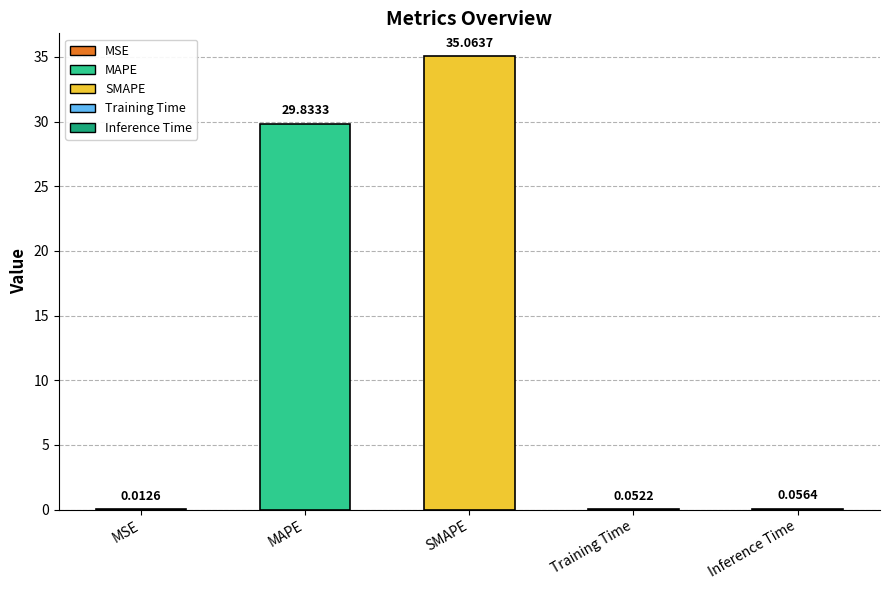

What is the sum of the values at SMAPE and MSE?

35.1